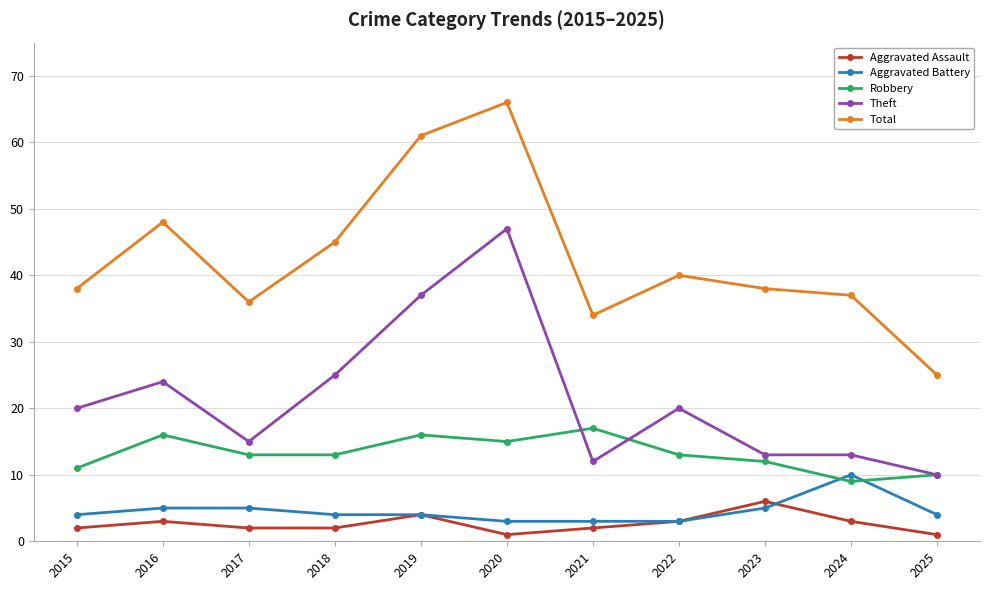

Count the number of categories in the chart.

11